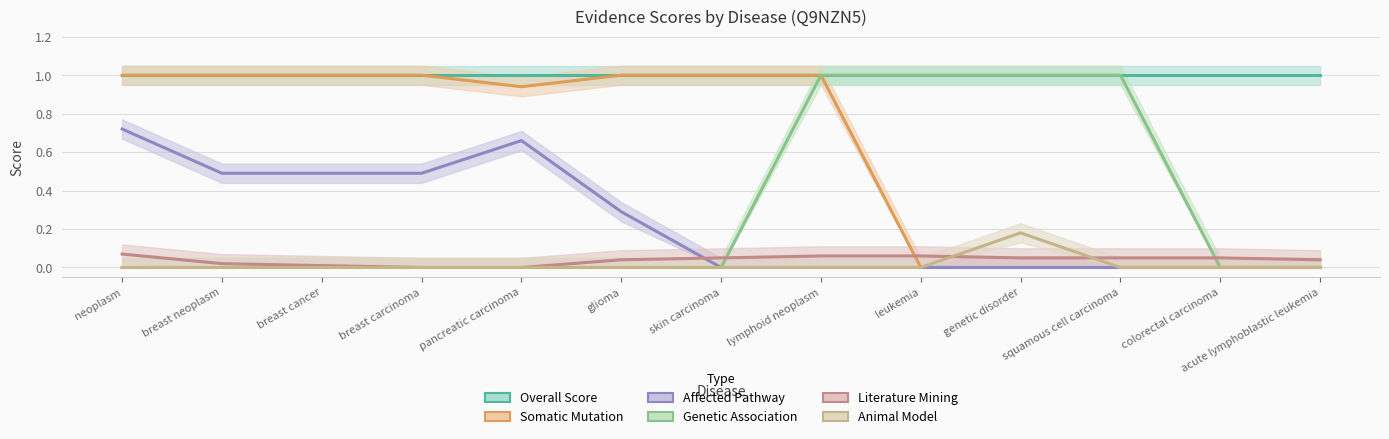

Which category has the highest value across all series?

neoplasm